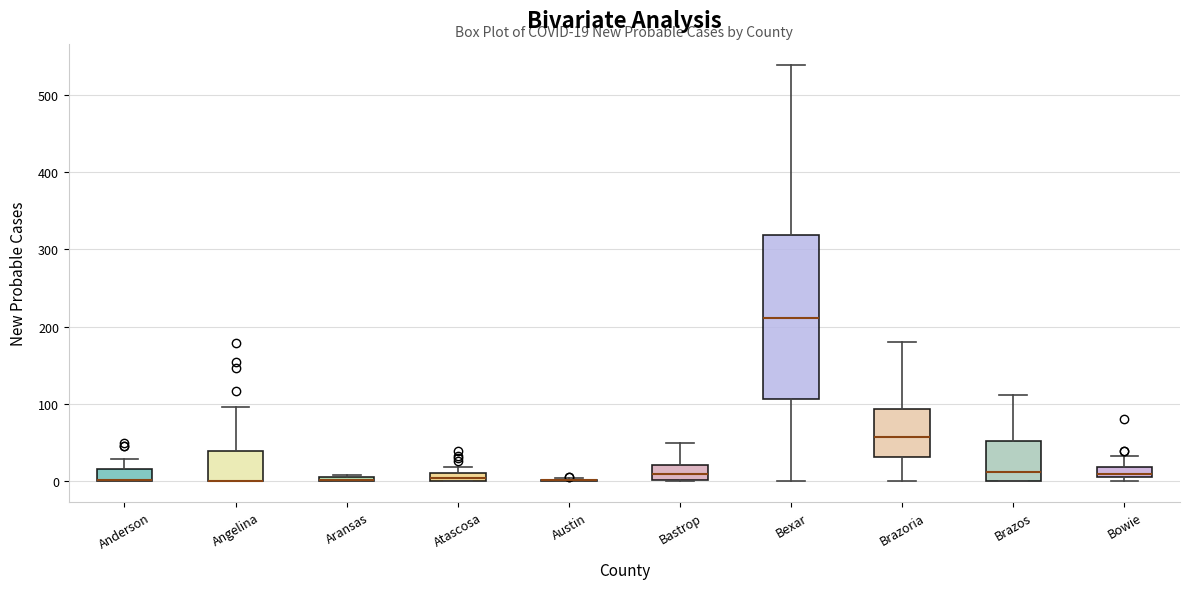

Which box is the tallest, from its lower edge to its upper edge?

Bexar